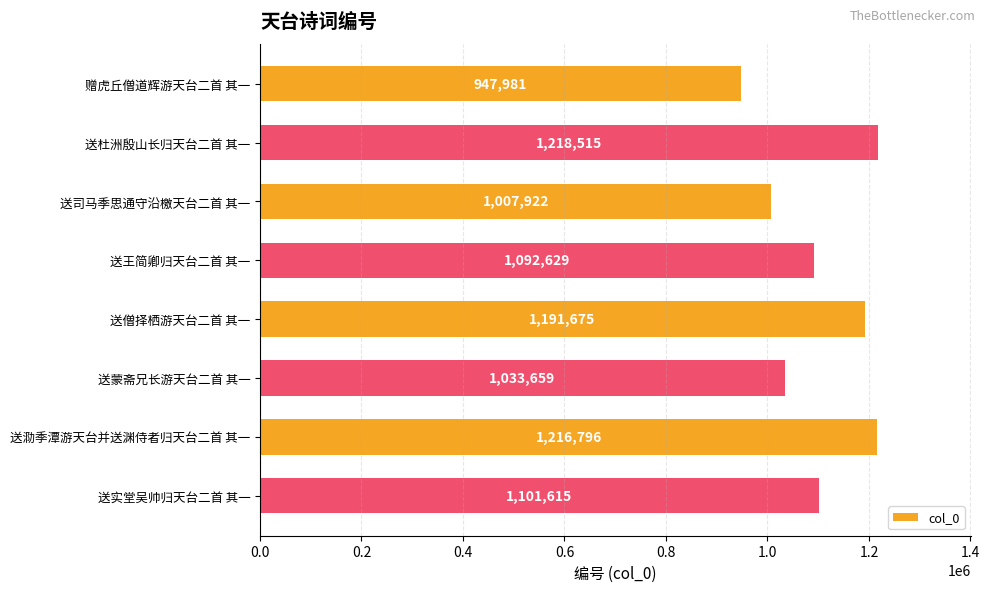

What position from the top is 送泐季潭游天台并送渊侍者归天台二首 其一?

7